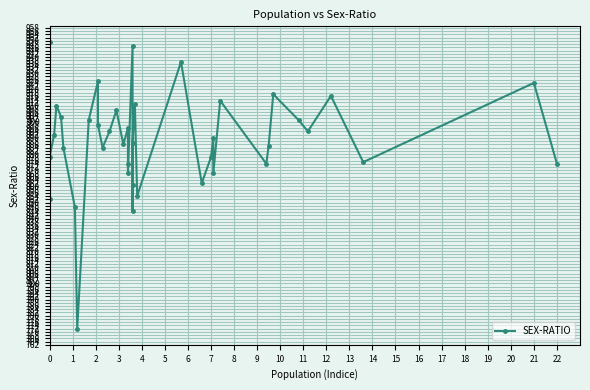

Reading right to left, list all the values displayed in this chart.

874	924	875	916	894	901	917	885	874	913	868	890	878	862	937	854	911	887	861	845	947	868	874	896	886	907	894	884	898	925	901	772	847	884	903	910	892	878	949	852